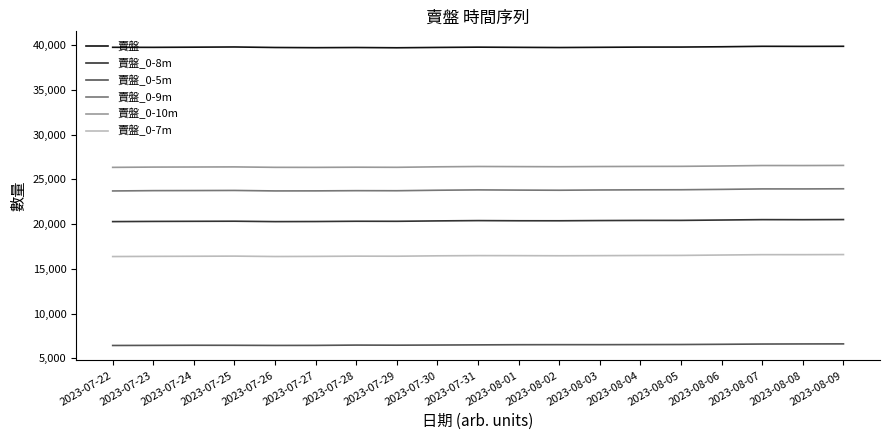

What is the greatest value displayed?

39875